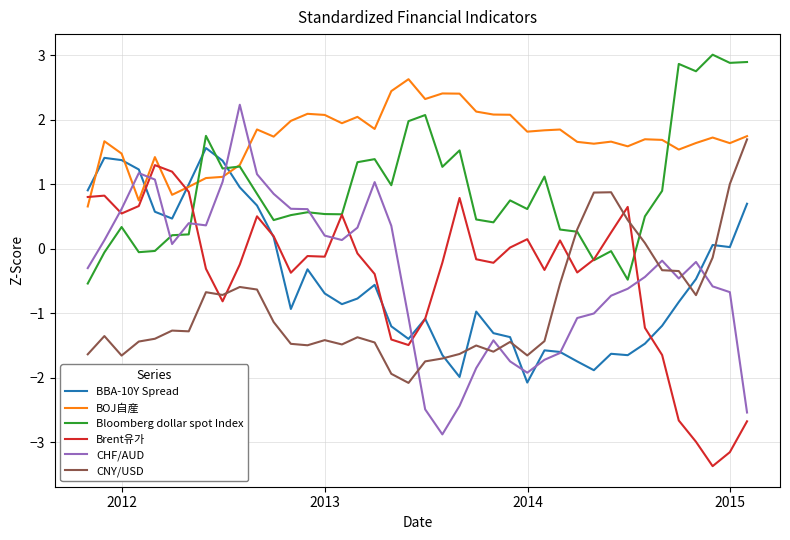

What is the difference between the maximum and minimum values in the BOJ自産 series?

2.0